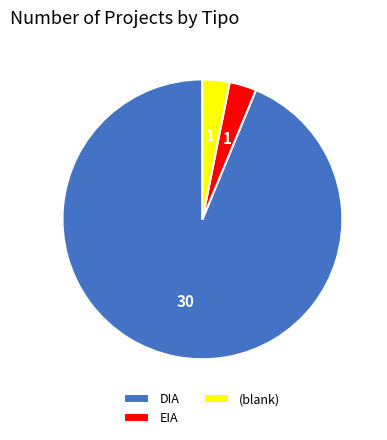

Which has a higher value, EIA or DIA?

DIA